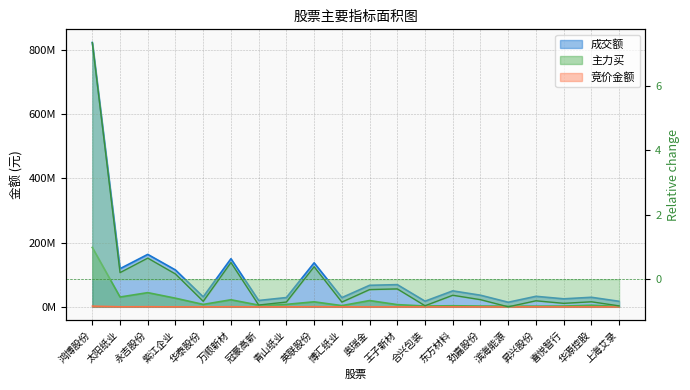

Which series has the largest range (max minus min)?

成交额